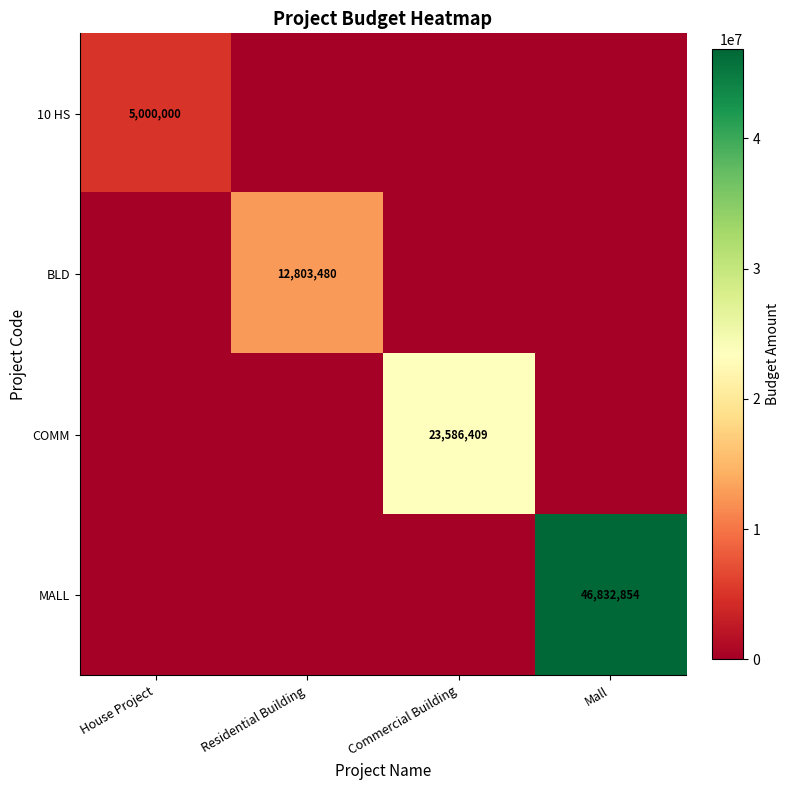

Is it true that 10 HS equals 5000000 at House Project?

True